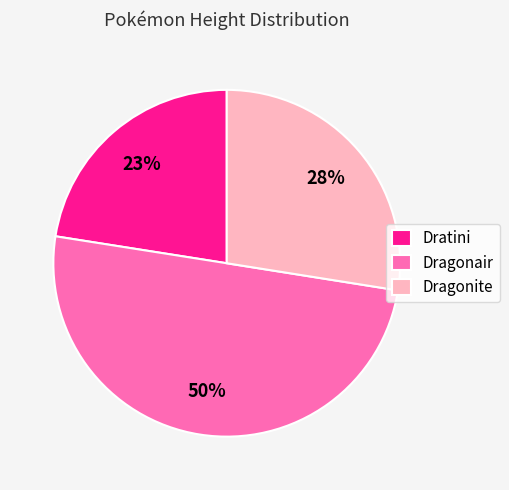

To the nearest percent, what is the difference between the largest and smallest slice percentages?

27%